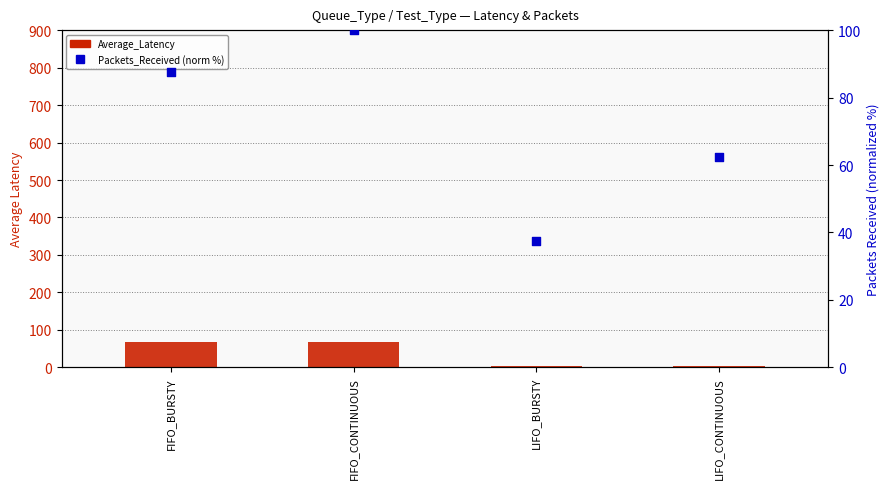

Which series has the largest total across all categories?

Packets_Received (normalized)